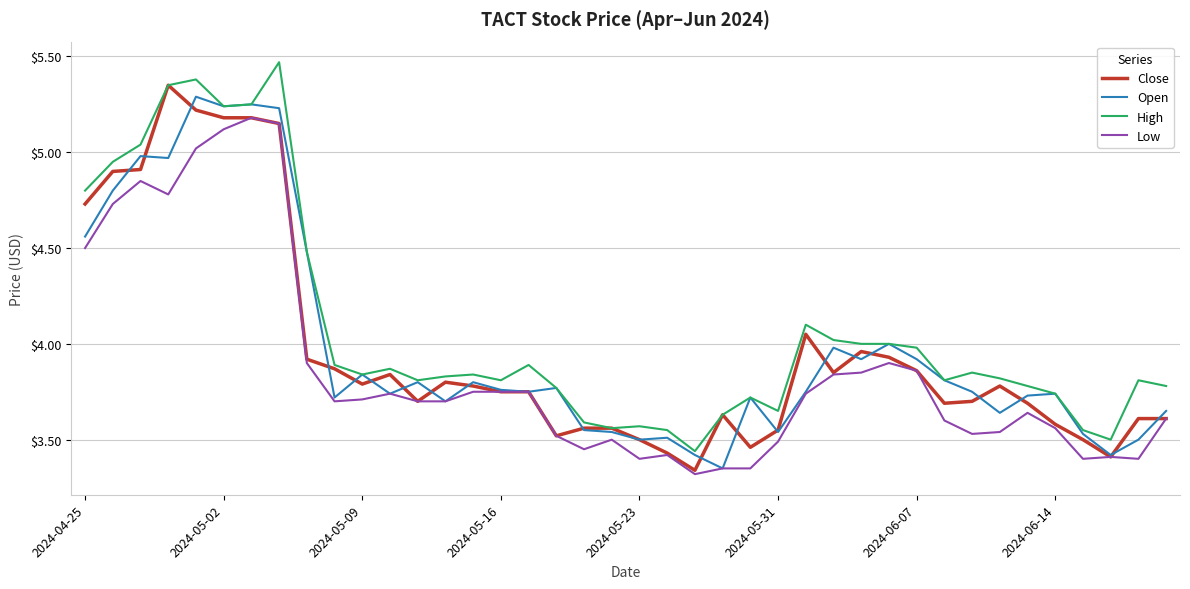

True or false: High and Low cross at least once.

False